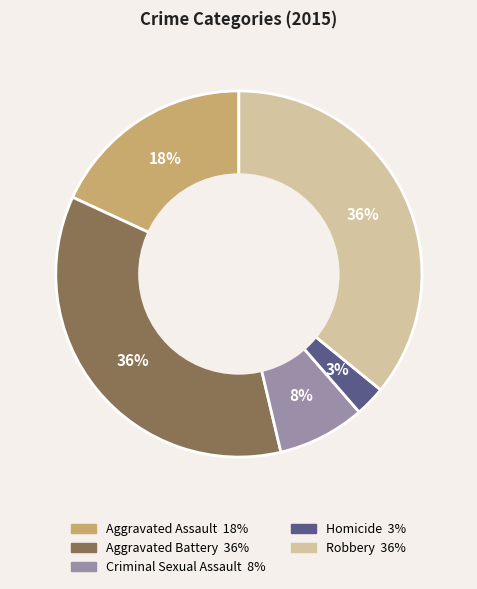

What is the smallest slice in the pie chart?

Homicide